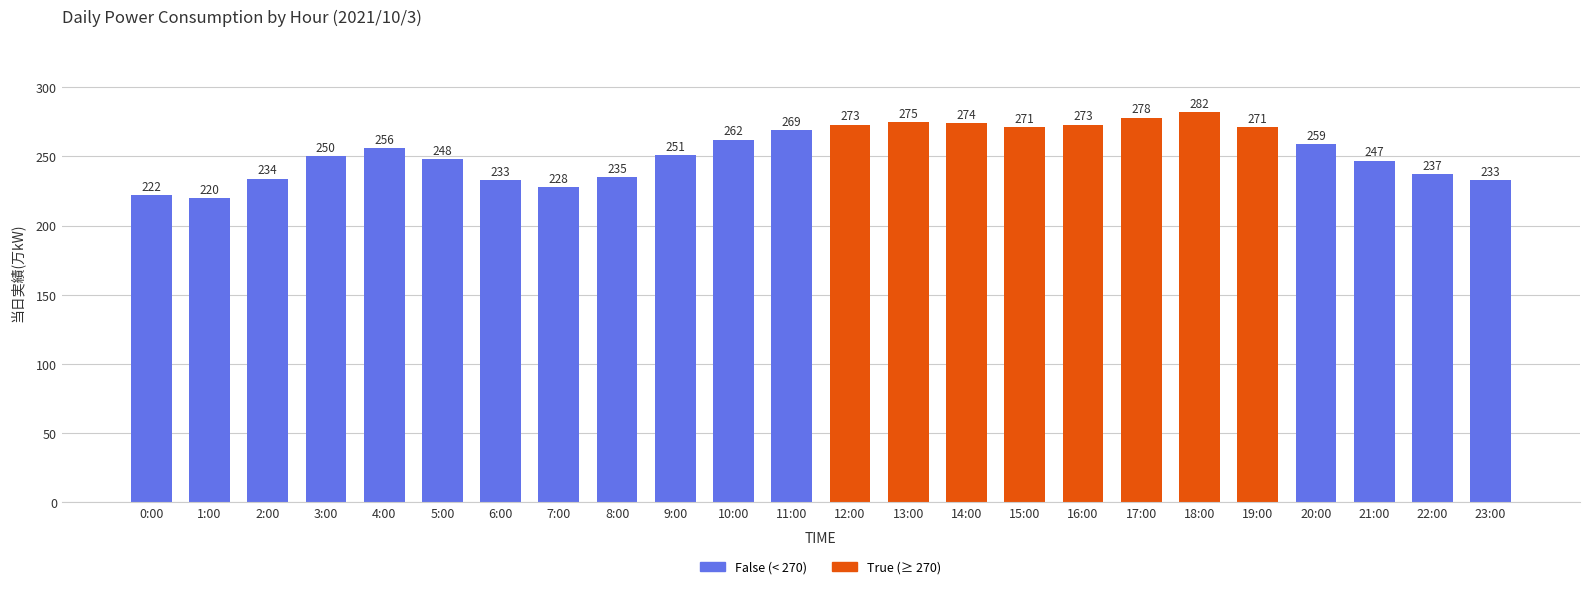

What is the value of the 12th bar from the left?

269